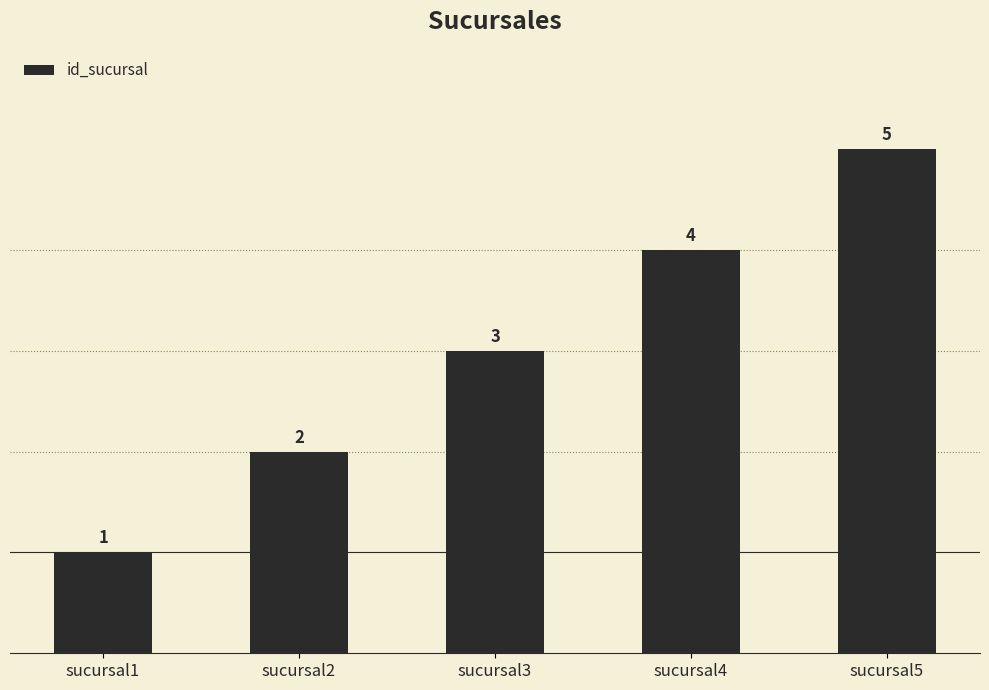

How many values are between 2 and 4?

3